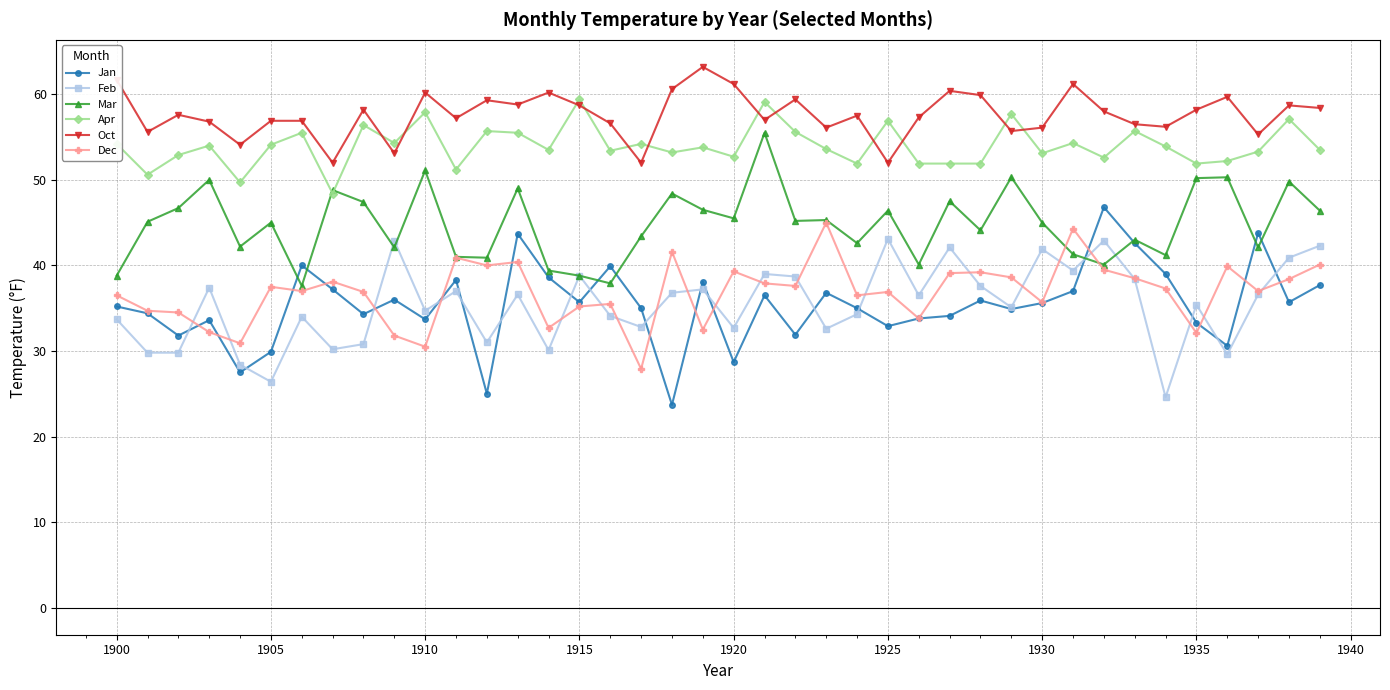

True or false: Jan and Apr cross at least once.

False